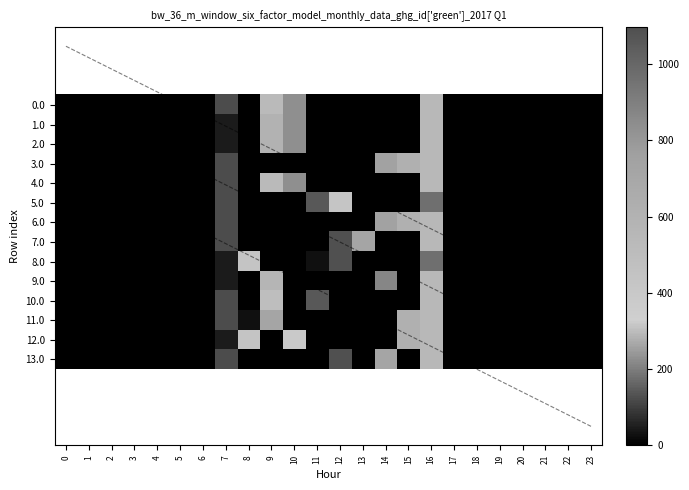

What is the sum of all diag_3 values?

233.0